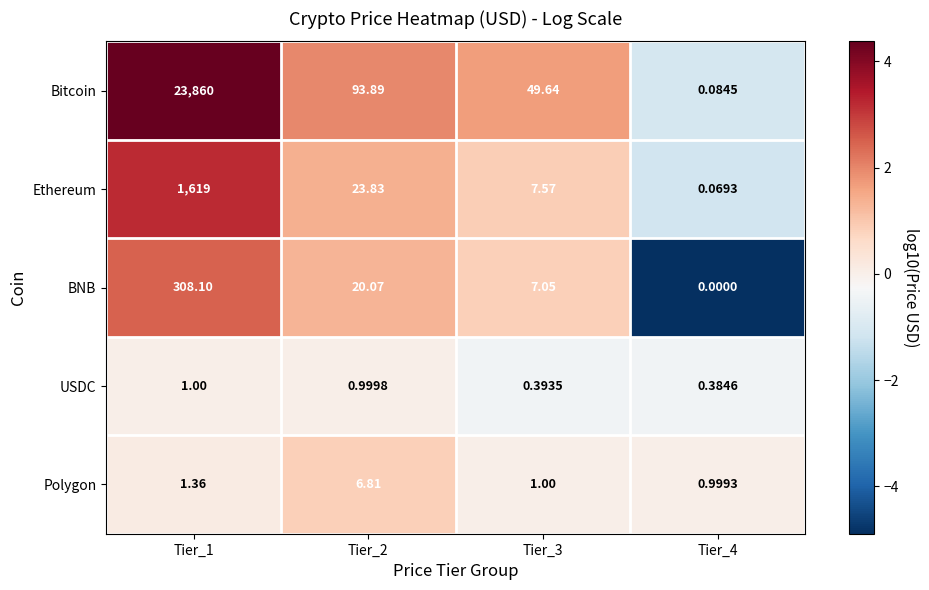

What is the total value across all series at Tier_2?

145.6